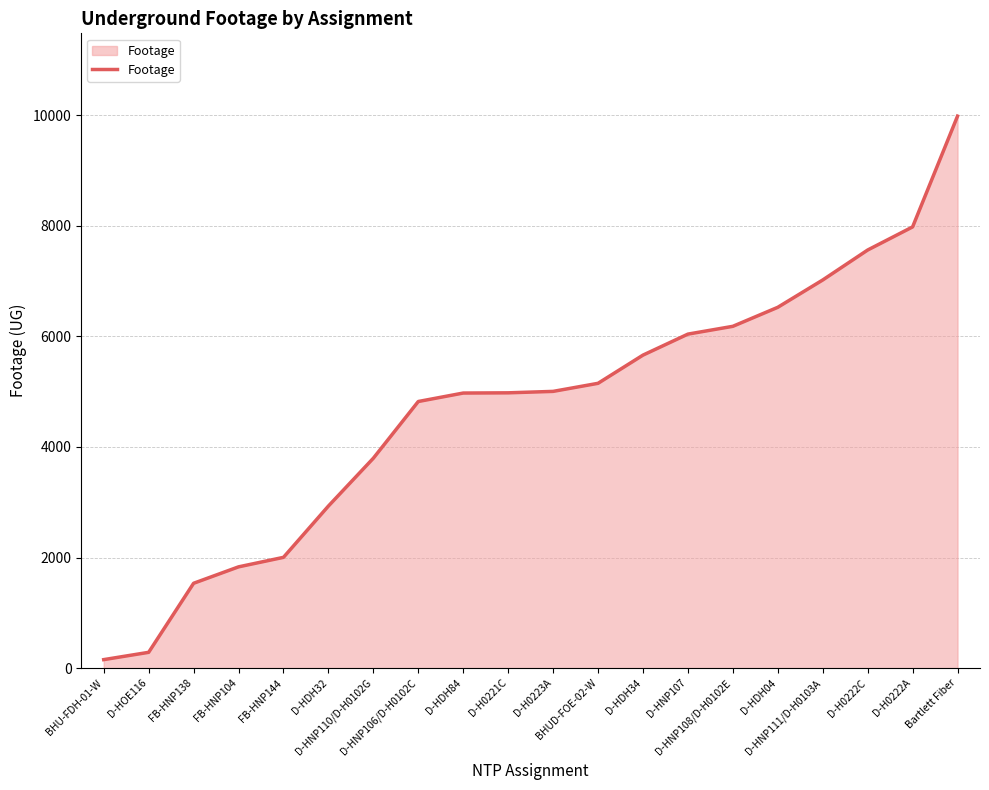

What is the difference between the maximum and minimum values?

9831